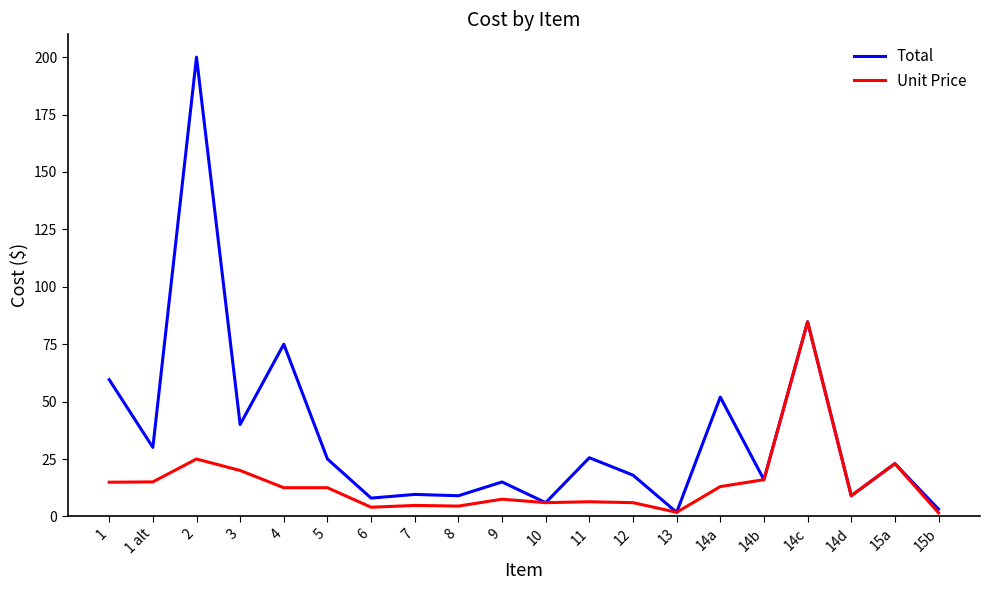

What is the average value of the Unit Price series?

14.4